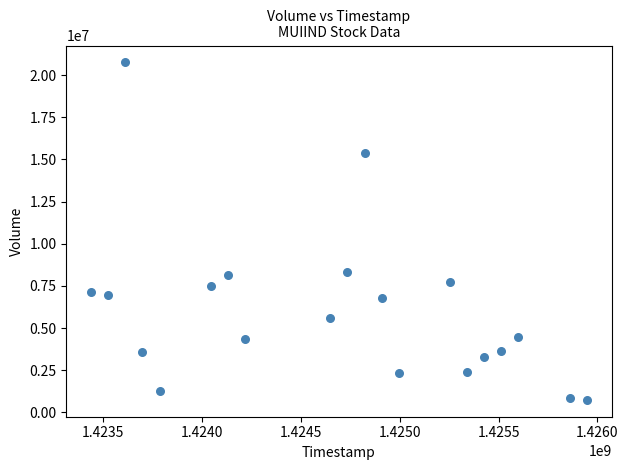

What is the range of X values (max minus min)?

2505600